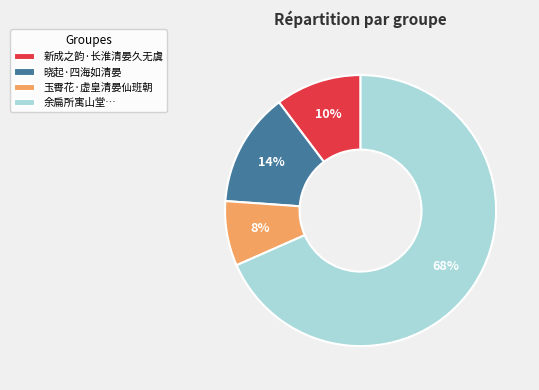

Count the number of slices in the pie.

4